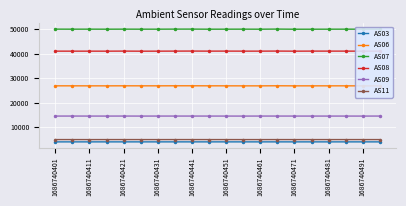

Reading right to left, transcribe all the data shown in this chart.

AS03: 3998	3998	3997	3995	3998	3995	4001	3997	3998	3998	3999	3998	4001	3997	3996	3998	3998	3996	3997	3994
AS06: 26893	26895	26905	26907	26905	26899	26932	26898	26899	26906	26912	26928	26928	26908	26910	26917	26900	26903	26909	26908
AS07: 50058	50068	50074	50067	50055	50052	50107	50061	50078	50069	50064	50098	50094	50069	50067	50081	50063	50079	50070	50085
AS08: 41090	41084	41100	41102	41105	41080	41121	41093	41091	41108	41096	41123	41105	41086	41074	41108	41082	41087	41087	41090
AS09: 14554	14544	14547	14545	14547	14549	14551	14553	14541	14549	14549	14551	14550	14552	14544	14556	14545	14547	14556	14547
AS11: 4938	4938	4940	4938	4940	4936	4940	4936	4936	4940	4940	4944	4942	4936	4940	4942	4940	4936	4940	4942